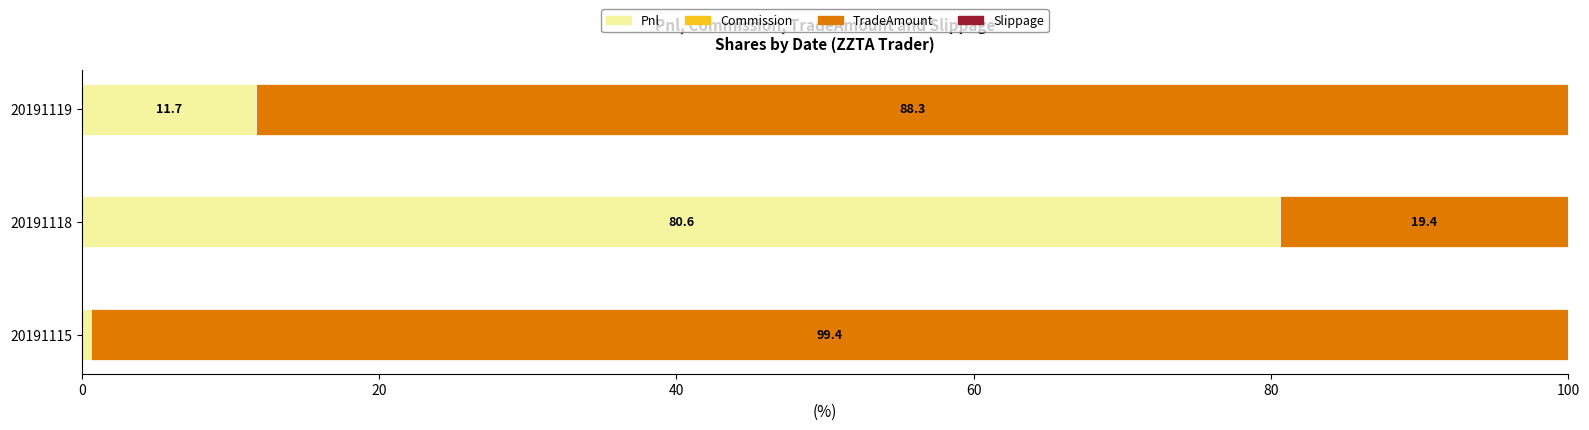

What is the total value across all series at 20191118?

100.0